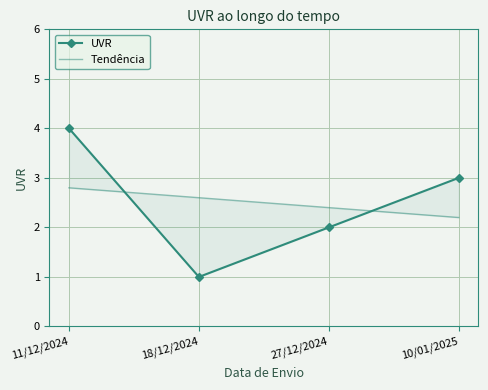

What is the value of the UVR point at the 3rd from the left?

2.0